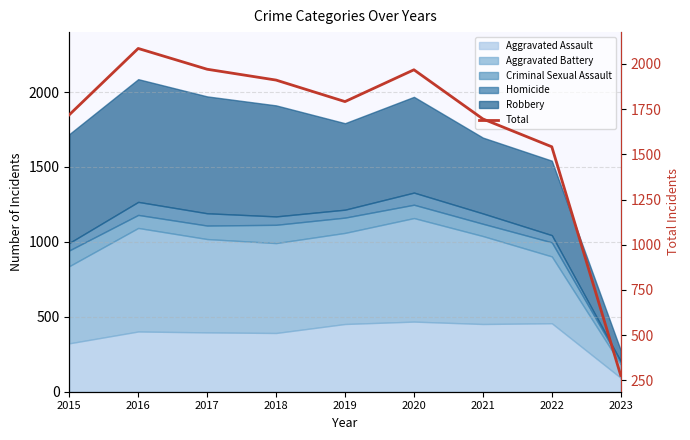

List the labels in order of value, largest first.

2016, 2017, 2020, 2018, 2019, 2015, 2021, 2022, 2023